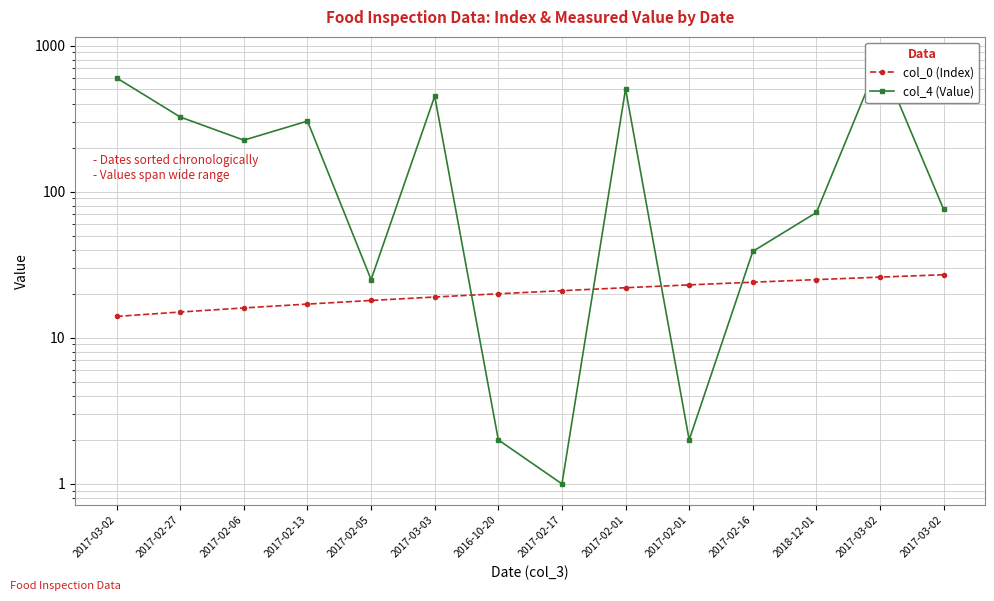

List the labels in order of col_4 (Value) value, smallest first.

2017-02-17, 2016-10-20, 2017-02-01, 2017-02-05, 2017-02-16, 2018-12-01, 2017-03-02, 2017-02-06, 2017-02-13, 2017-02-27, 2017-03-03, 2017-02-01, 2017-03-02, 2017-03-02